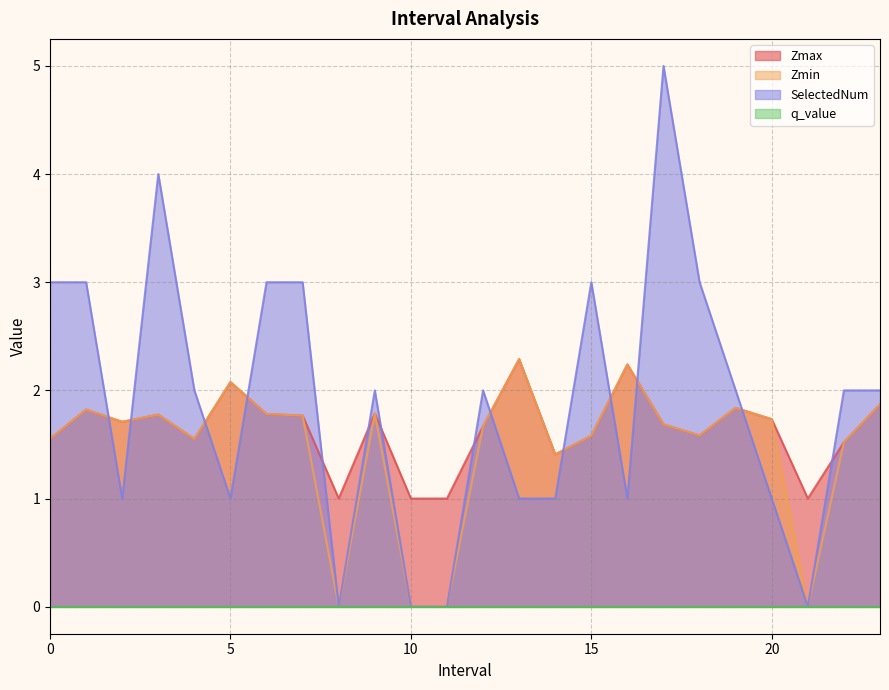

Is the value of Zmin at 1.0 greater than the value of SelectedNum at 7.0?

No